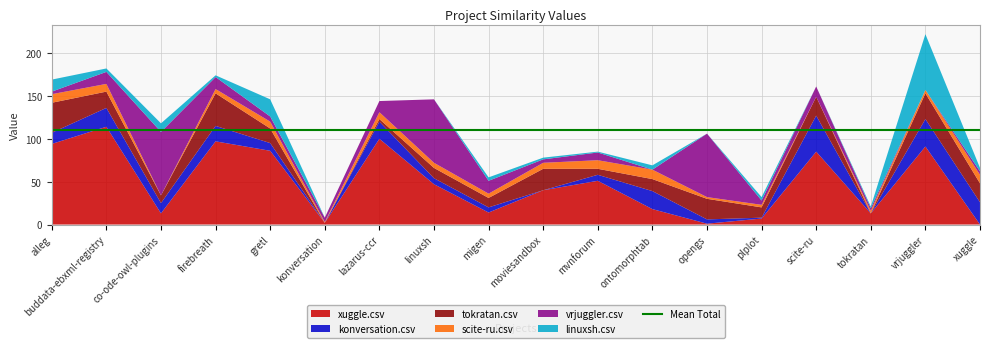

Reading left to right, extract all data points from this chart.

xuggle.csv: alleg.csv=94	buddata-ebxml-registry.csv=114	co-ode-owl-plugins.csv=13	firebreath.csv=97	gretl.csv=86	konversation.csv=2	lazarus-ccr.csv=100	linuxsh.csv=47	migen.csv=14	moviesandbox.csv=40	mvnforum.csv=51	ontomorphtab.csv=18	opengs.csv=1	plplot.csv=7	scite-ru.csv=85	tokratan.csv=13	vrjuggler.csv=91	xuggle.csv=0
konversation.csv: alleg.csv=13	buddata-ebxml-registry.csv=22	co-ode-owl-plugins.csv=12	firebreath.csv=18	gretl.csv=9	konversation.csv=0	lazarus-ccr.csv=20	linuxsh.csv=7	migen.csv=6	moviesandbox.csv=0	mvnforum.csv=7	ontomorphtab.csv=21	opengs.csv=5	plplot.csv=1	scite-ru.csv=42	tokratan.csv=0	vrjuggler.csv=32	xuggle.csv=26
tokratan.csv: alleg.csv=35	buddata-ebxml-registry.csv=19	co-ode-owl-plugins.csv=9	firebreath.csv=38	gretl.csv=17	konversation.csv=0	lazarus-ccr.csv=3	linuxsh.csv=12	migen.csv=11	moviesandbox.csv=25	mvnforum.csv=7	ontomorphtab.csv=14	opengs.csv=24	plplot.csv=12	scite-ru.csv=22	tokratan.csv=0	vrjuggler.csv=30	xuggle.csv=22
scite-ru.csv: alleg.csv=10	buddata-ebxml-registry.csv=9	co-ode-owl-plugins.csv=0	firebreath.csv=5	gretl.csv=8	konversation.csv=1	lazarus-ccr.csv=8	linuxsh.csv=6	migen.csv=5	moviesandbox.csv=7	mvnforum.csv=10	ontomorphtab.csv=11	opengs.csv=2	plplot.csv=3	scite-ru.csv=0	tokratan.csv=3	vrjuggler.csv=4	xuggle.csv=10
vrjuggler.csv: alleg.csv=3	buddata-ebxml-registry.csv=14	co-ode-owl-plugins.csv=74	firebreath.csv=14	gretl.csv=6	konversation.csv=5	lazarus-ccr.csv=13	linuxsh.csv=74	migen.csv=15	moviesandbox.csv=4	mvnforum.csv=9	ontomorphtab.csv=0	opengs.csv=74	plplot.csv=5	scite-ru.csv=12	tokratan.csv=3	vrjuggler.csv=0	xuggle.csv=4
linuxsh.csv: alleg.csv=14	buddata-ebxml-registry.csv=4	co-ode-owl-plugins.csv=10	firebreath.csv=2	gretl.csv=20	konversation.csv=0	lazarus-ccr.csv=0	linuxsh.csv=0	migen.csv=4	moviesandbox.csv=2	mvnforum.csv=1	ontomorphtab.csv=5	opengs.csv=0	plplot.csv=4	scite-ru.csv=0	tokratan.csv=2	vrjuggler.csv=65	xuggle.csv=4